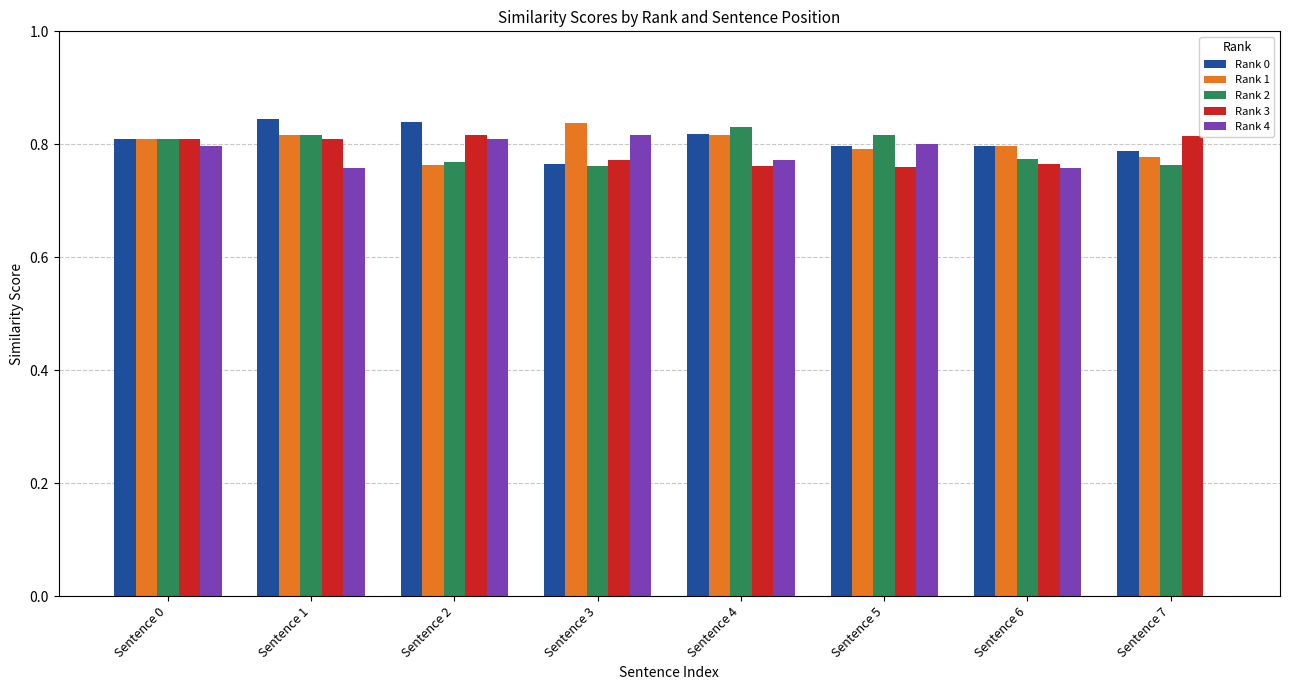

Is it true that Rank 1 equals 0.3 at Sentence 2?

False